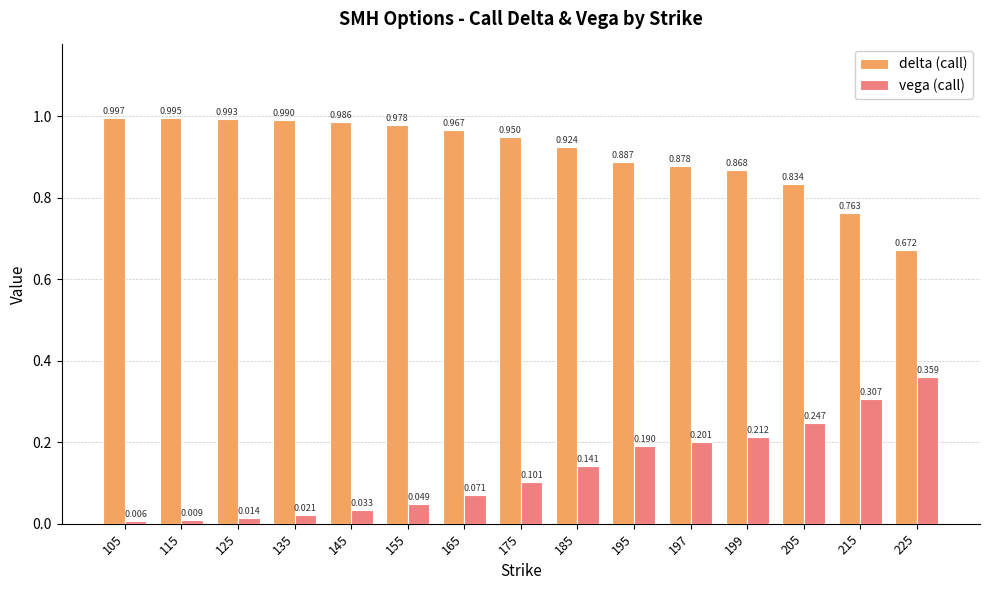

How many categories are shown in the chart?

15